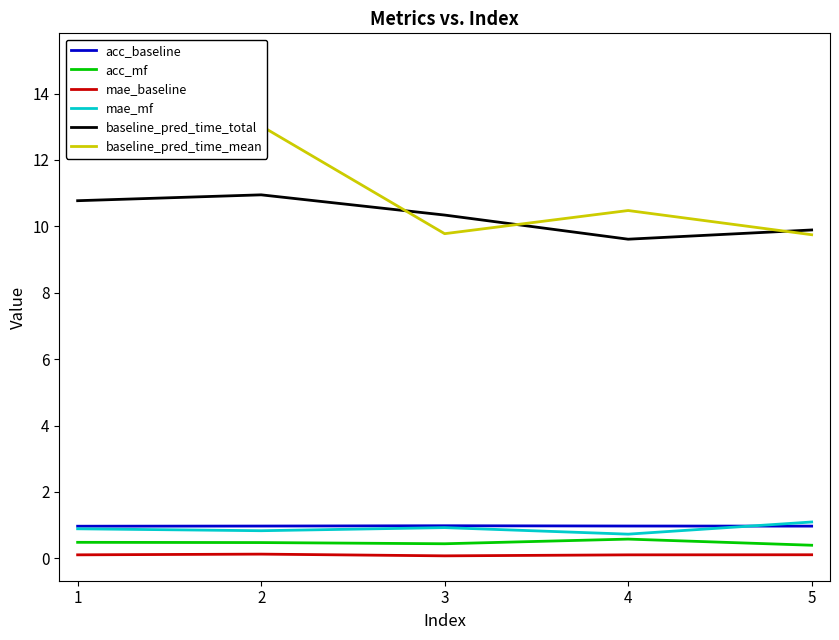

True or false: mae_baseline and baseline_pred_time_mean cross at least once.

False